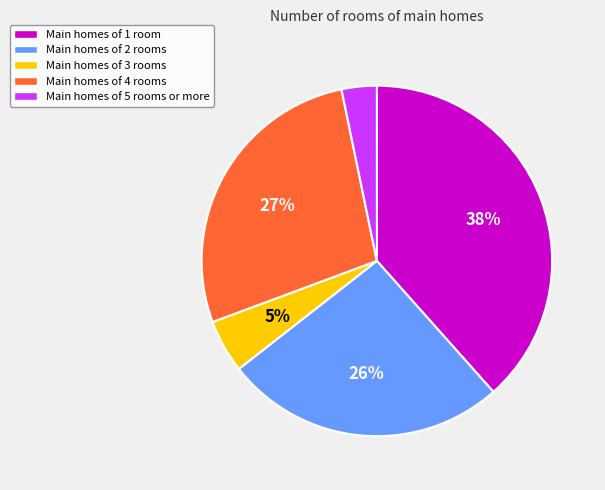

To the nearest percent, what percentage of the pie is Main homes of 2 rooms?

26%